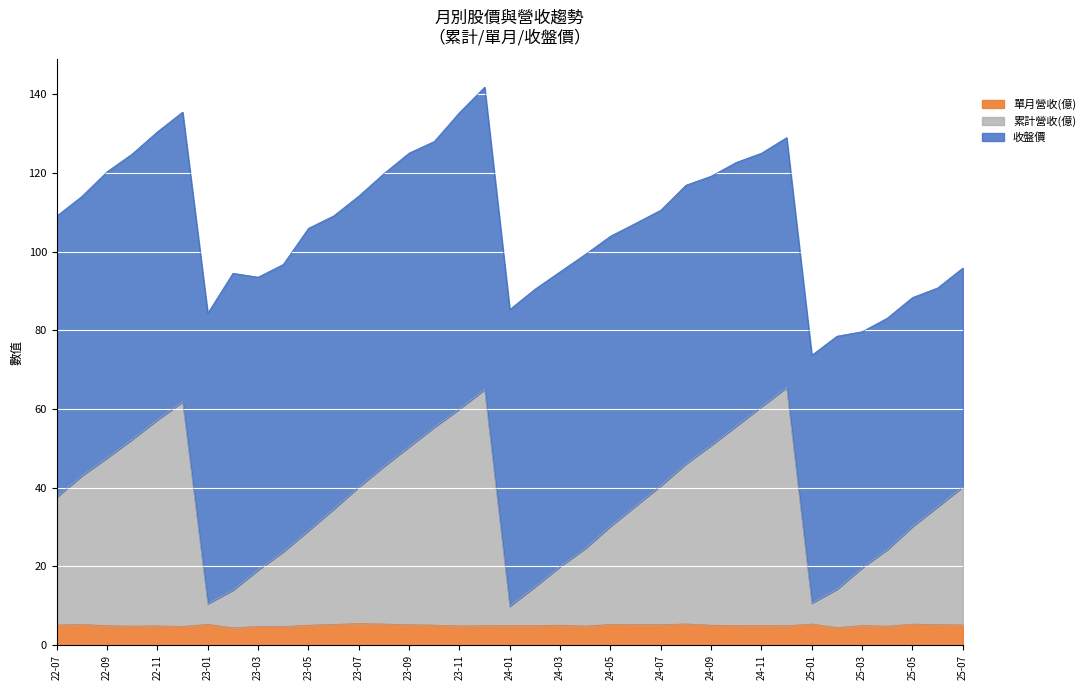

What is the highest value of the 單月營收(億) series?

5.4